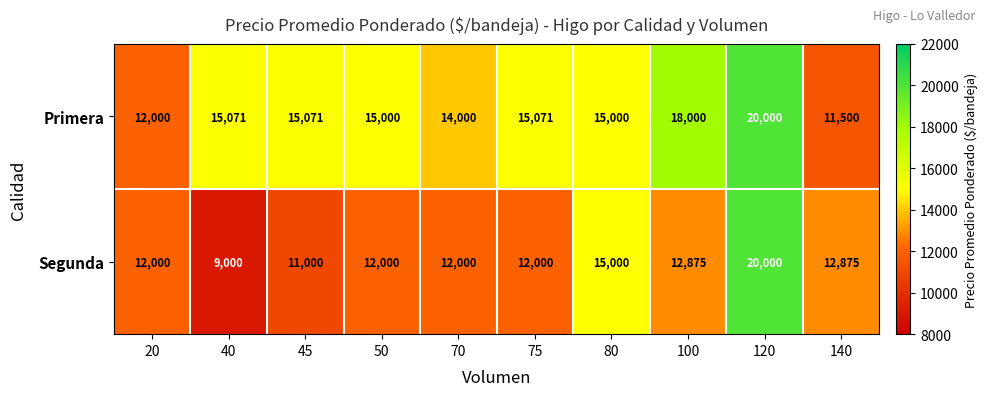

Reading left to right, extract all data points from this chart.

Primera: 12000	15071	15071	15000	14000	15071	15000	18000	20000	11500
Segunda: 12000	9000	11000	12000	12000	12000	15000	12875	20000	12875